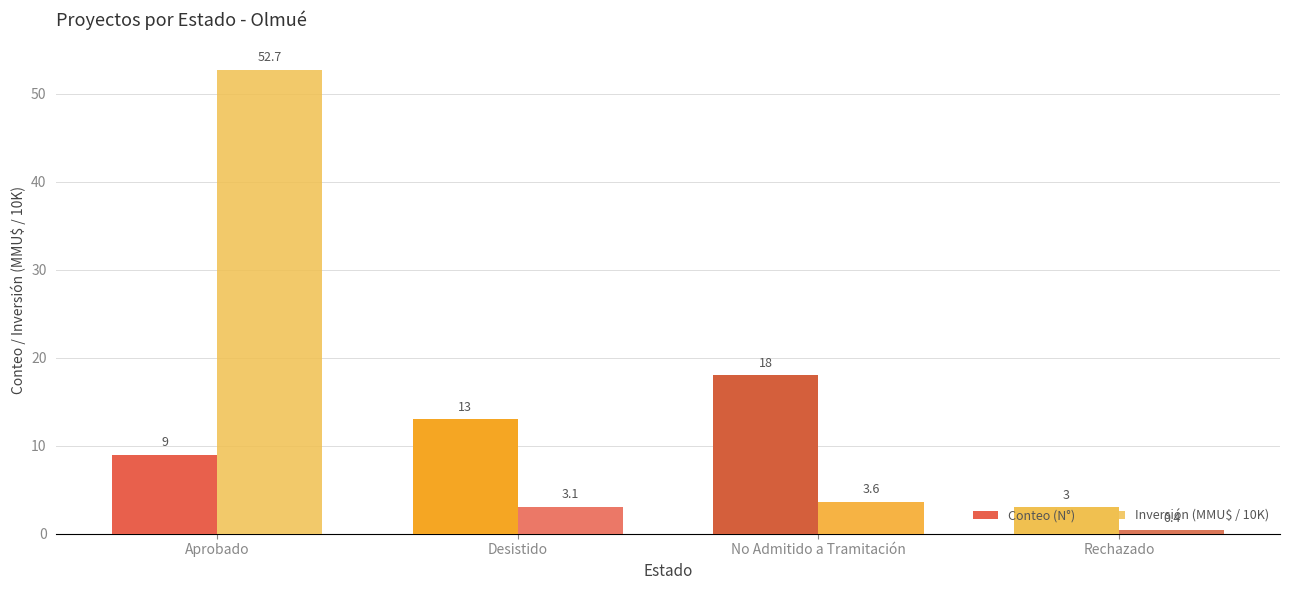

Does the chart contain any negative values?

No